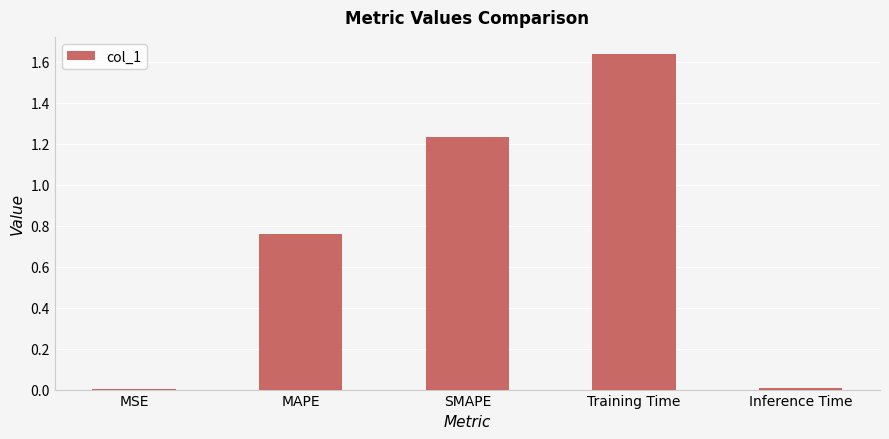

What is the average value?

0.7